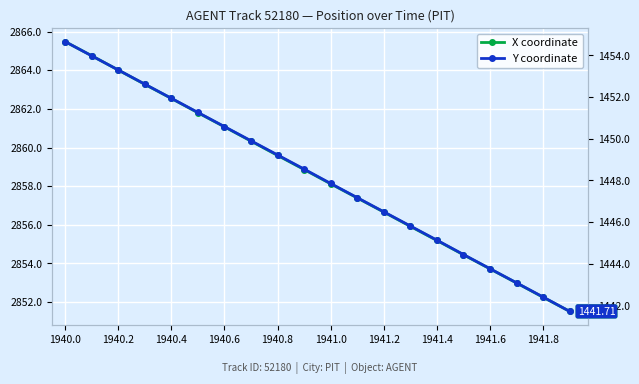

At which label does Y coordinate first exceed 1448?

1940.0